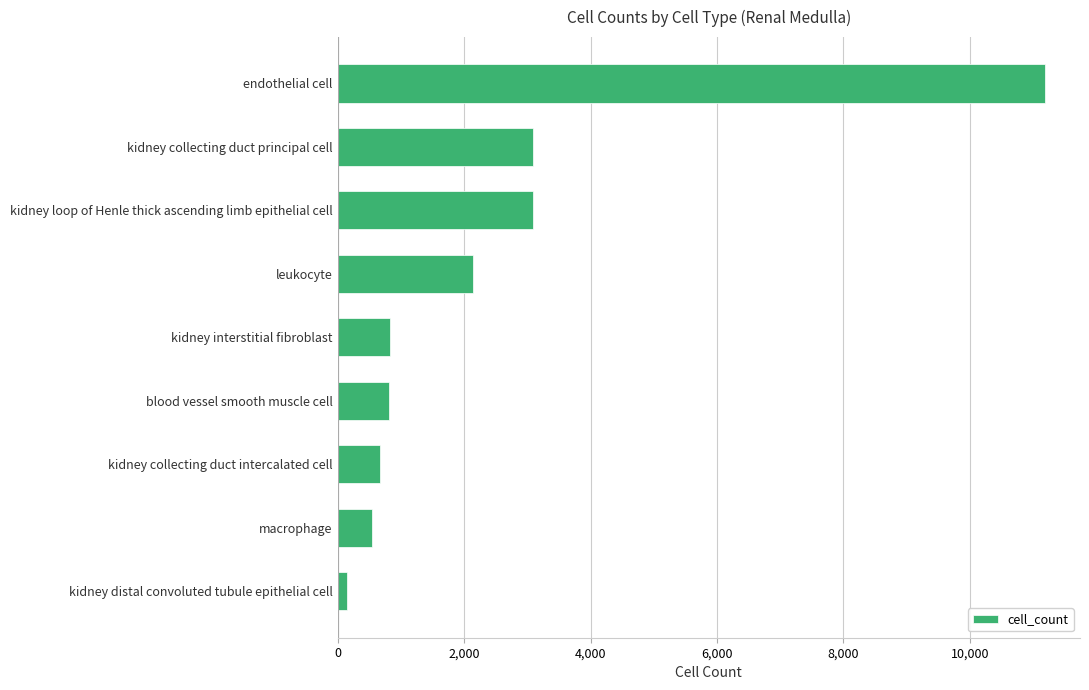

What is the maximum value shown in the chart?

11182